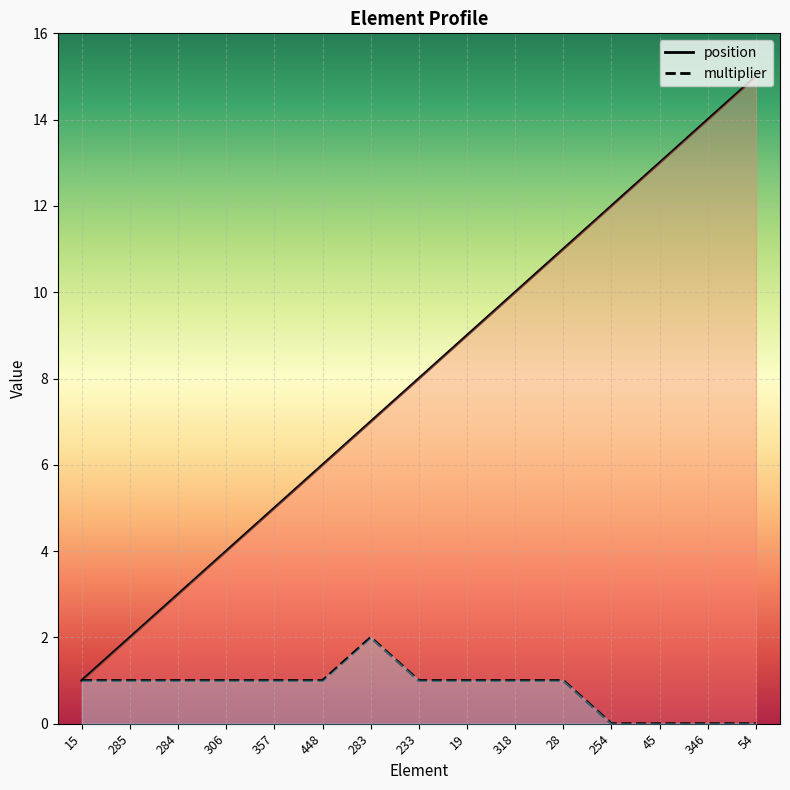

What is the minimum value for position?

1